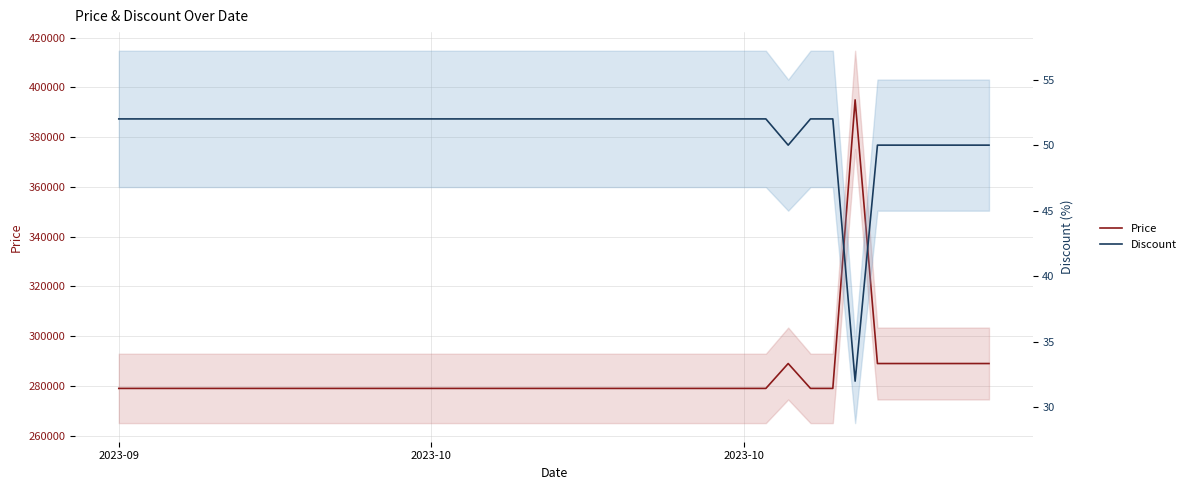

At how many categories does at least one series exceed 34916?

40